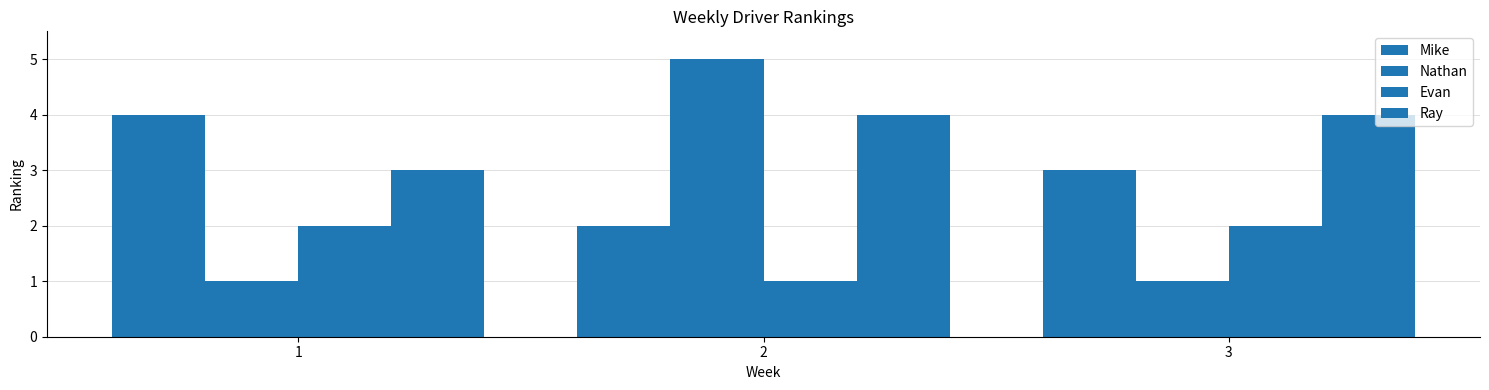

How many series are shown in this chart?

4